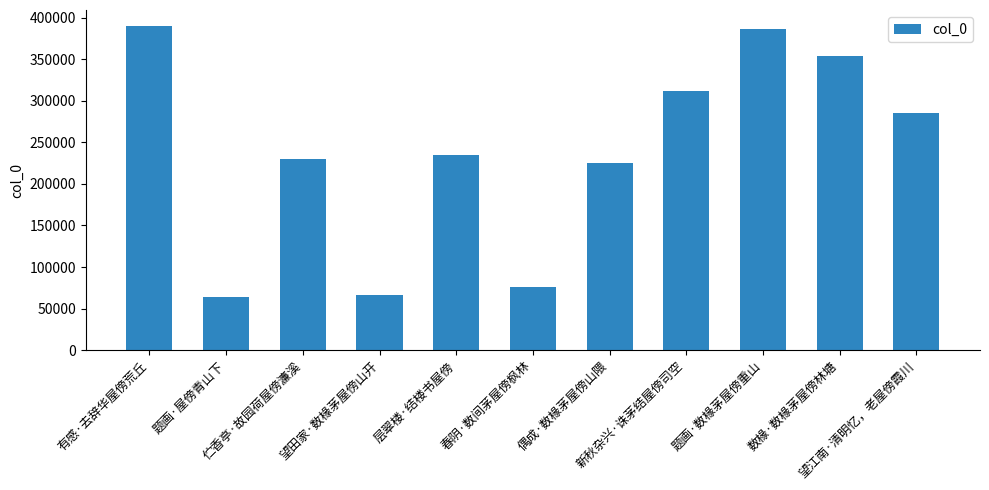

What is the smallest value displayed?

63595